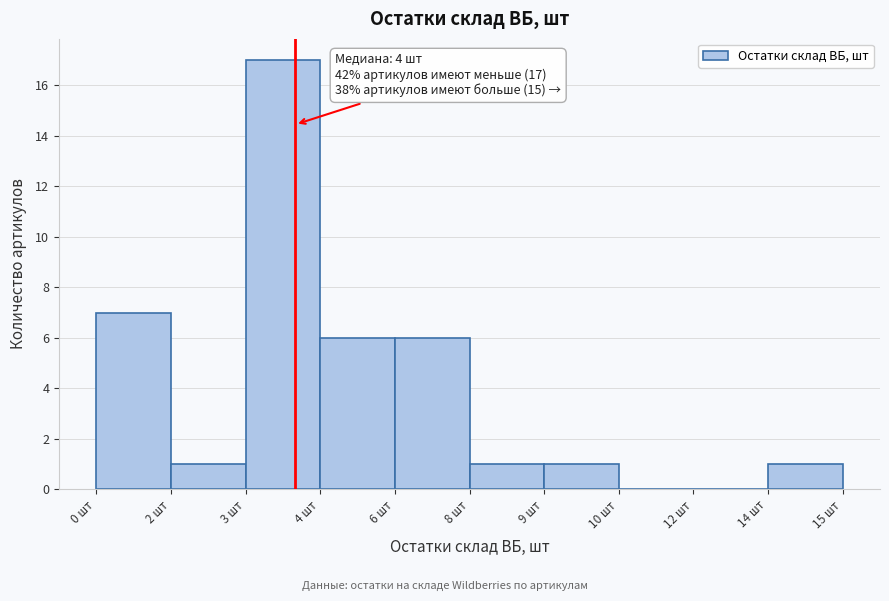

Reading right to left, what are all the values shown in this chart?

14 шт=1	12 шт=0	10 шт=0	9 шт=1	8 шт=1	6 шт=6	4 шт=6	3 шт=17	2 шт=1	0 шт=7